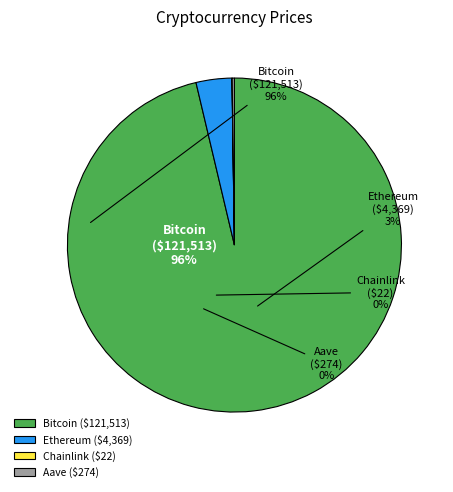

Which category accounts for the majority?

Bitcoin